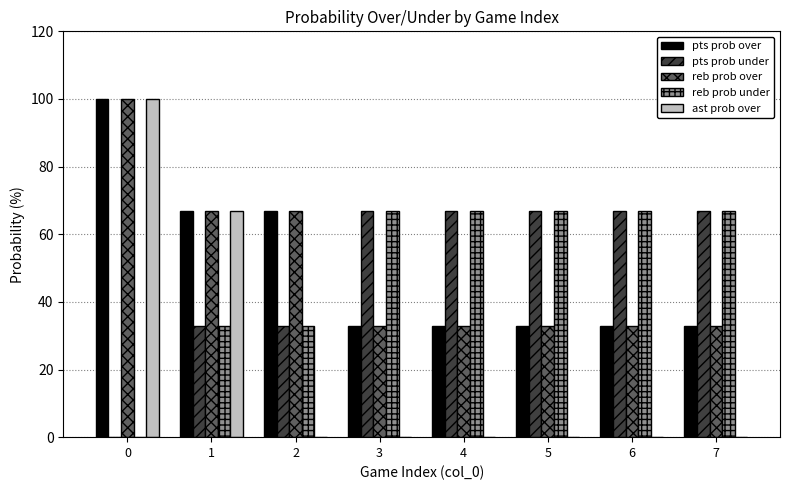

What is the difference between the reb prob under values at 7 and 1?

34